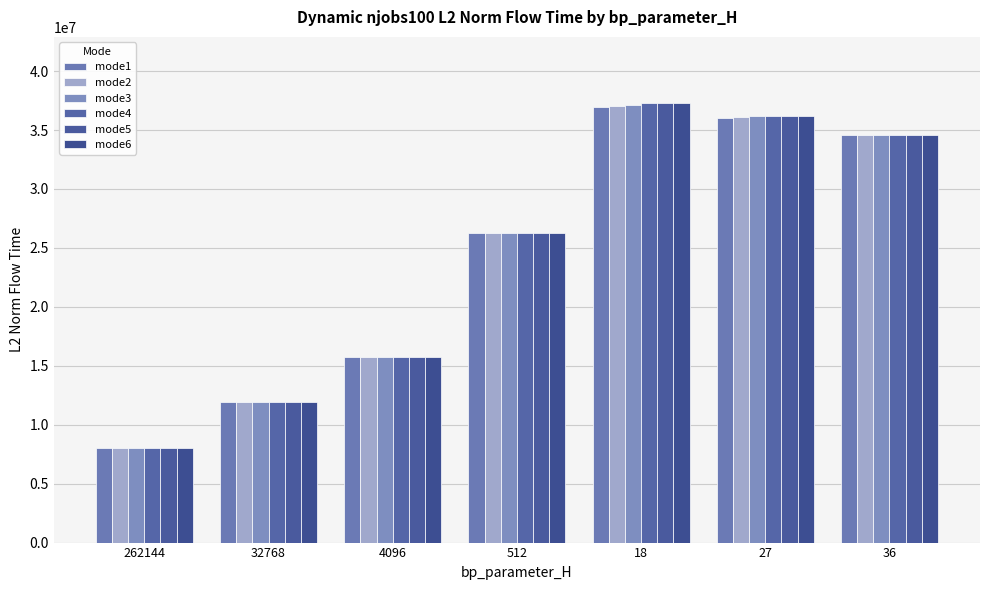

Reading left to right, list all the values displayed in this chart.

mode1: 8019857.9	11890939.4	15758169.1	26276665.0	36937136.7	36055811.0	34566740.9
mode2: 8019857.9	11890939.4	15758169.1	26276665.0	37004747.1	36132398.5	34566740.9
mode3: 8019857.9	11890939.4	15758169.1	26276665.0	37165611.9	36174487.7	34566740.9
mode4: 8019857.9	11890939.4	15758169.1	26276665.0	37259952.0	36174487.7	34566740.9
mode5: 8019857.9	11890939.4	15758169.1	26276665.0	37304304.8	36174487.7	34566740.9
mode6: 8019857.9	11890939.4	15758169.1	26276665.0	37306072.2	36195074.7	34566740.9